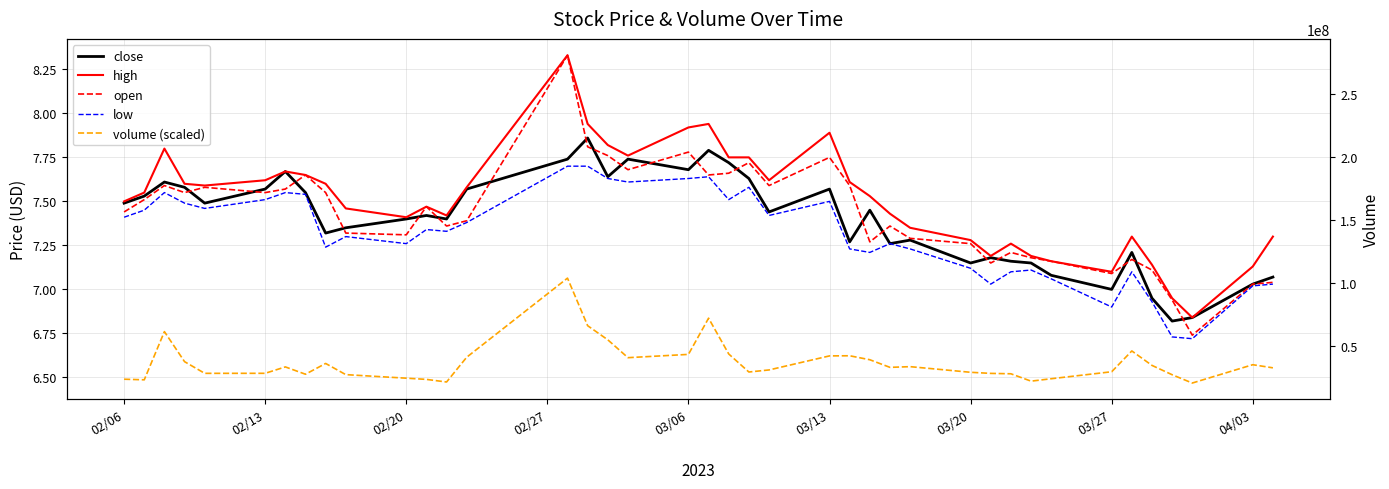

The value of close at 39 is 2.8. True or false?

False